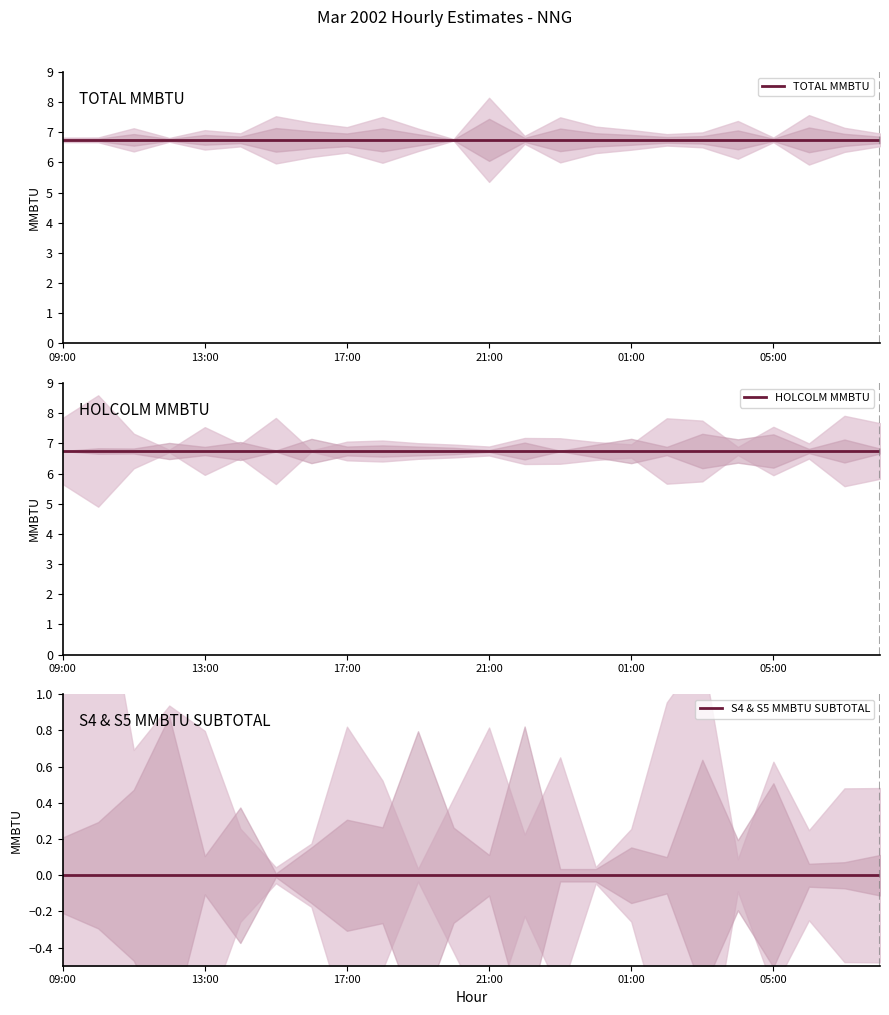

What is the spread (max minus min) of values at 23?

6.8